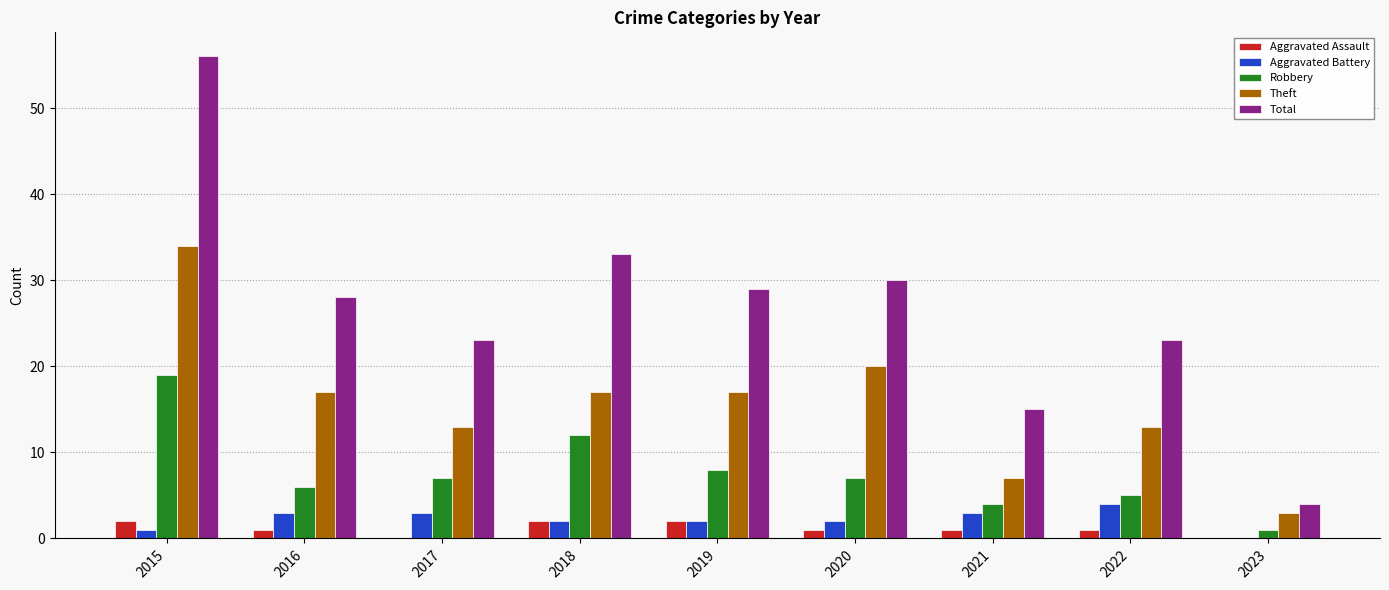

How many series are shown in this chart?

5